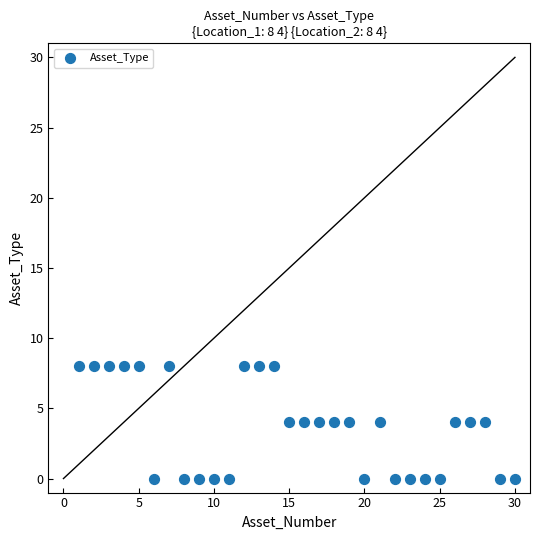

What is the range of Y values (max minus min)?

8